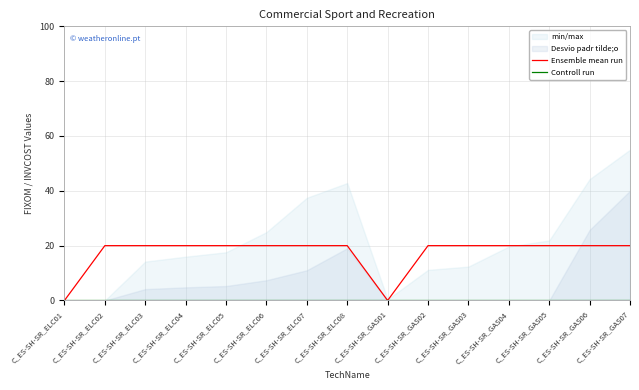

The value of Ensemble mean run at C_ES-SH-SR_ELC02 is 33. True or false?

False